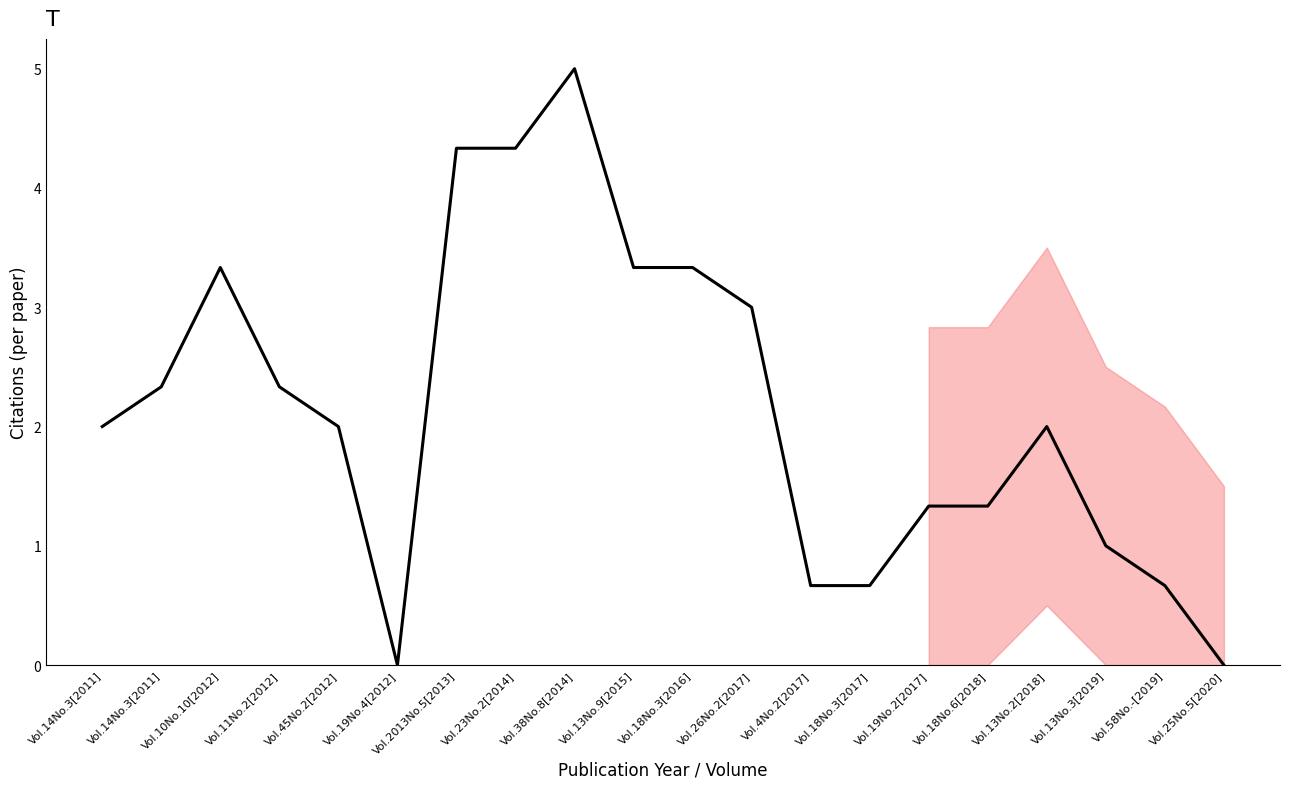

Reading right to left, what are all the values shown in this chart?

0.0	0.7	1.0	2.0	1.3	1.3	0.7	0.7	3.0	3.3	3.3	5.0	4.3	4.3	0.0	2.0	2.3	3.3	2.3	2.0